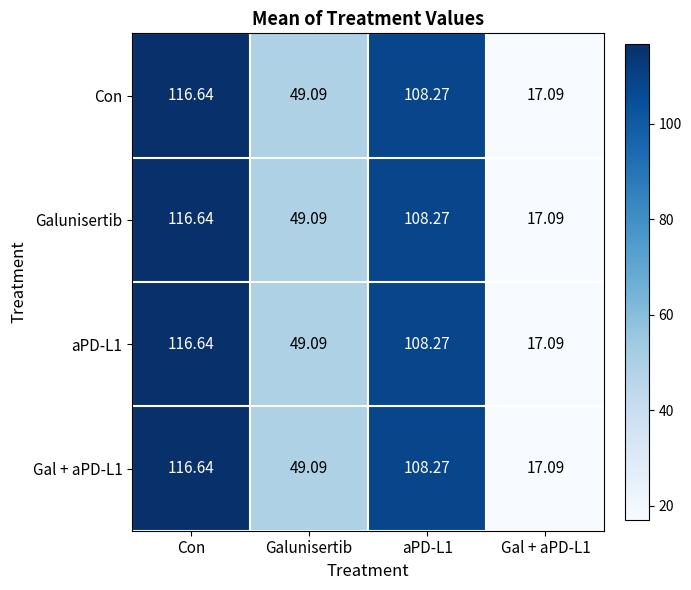

At how many categories does at least one series exceed 32?

3